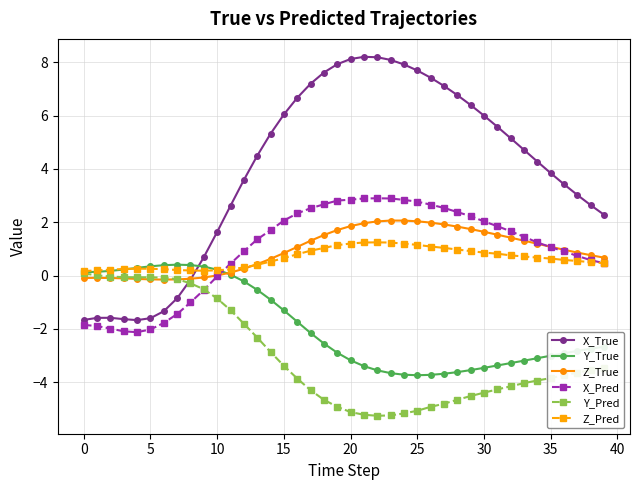

How many series are shown in this chart?

6